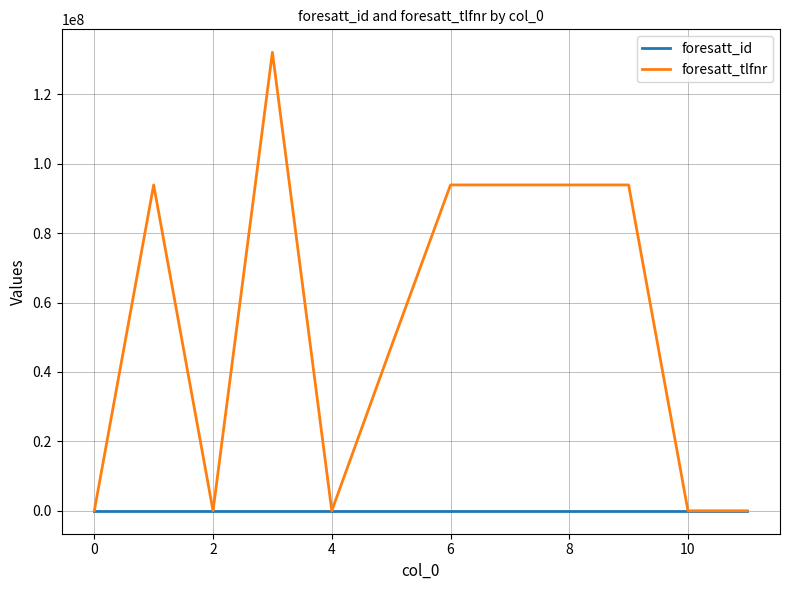

What are all the series names shown in the legend?

foresatt_id, foresatt_tlfnr